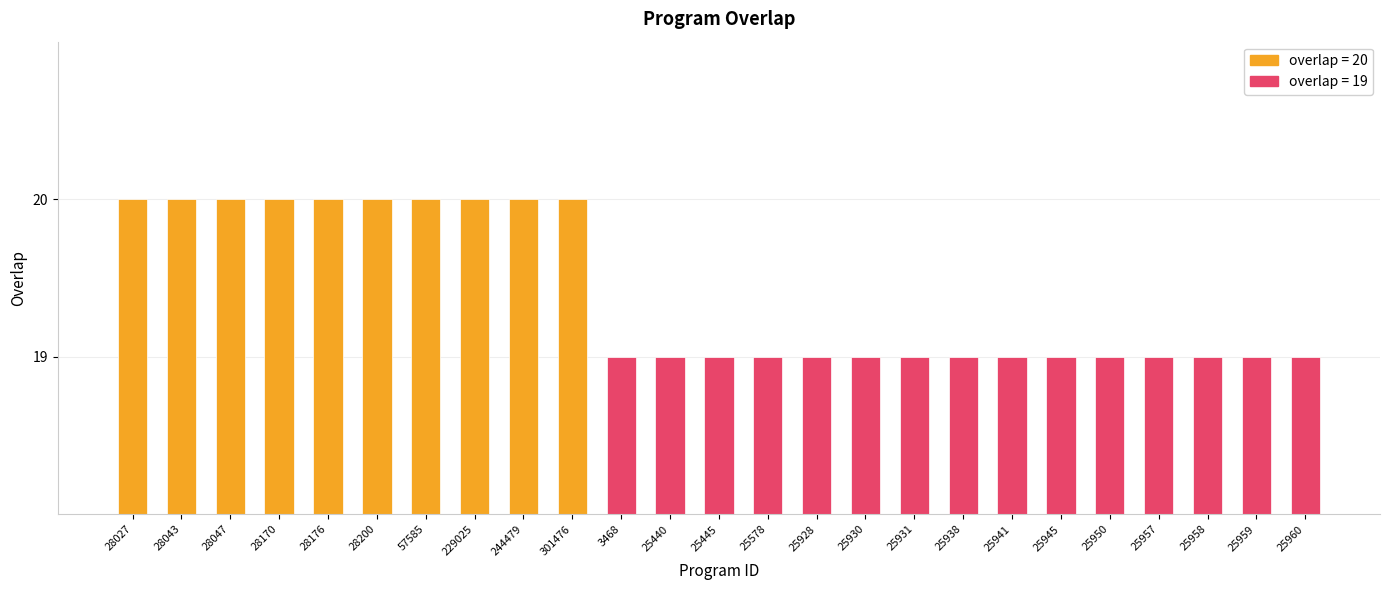

What is the difference between the maximum and minimum values?

1